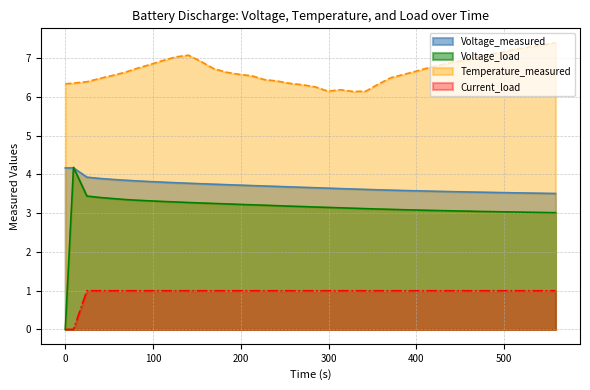

Which series has the largest range (max minus min)?

Voltage_load